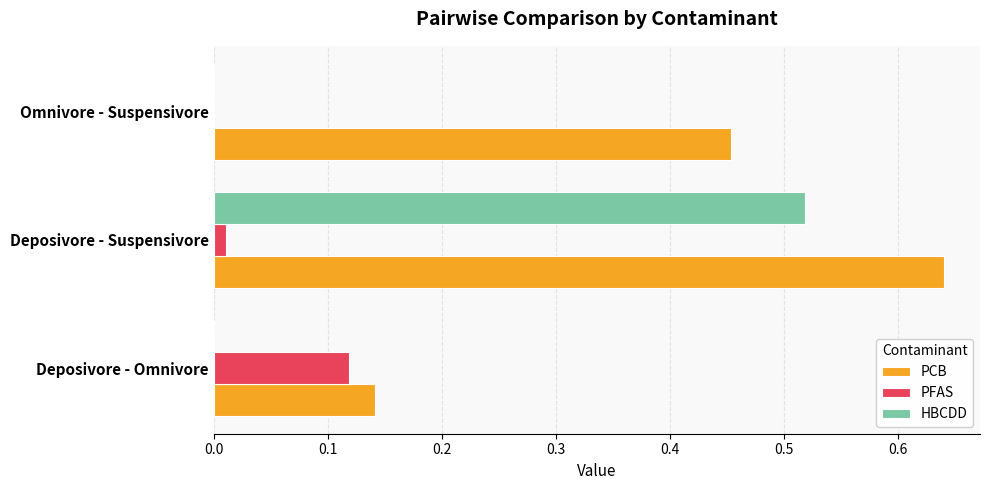

Is it true that PCB equals 0.8 at Omnivore - Suspensivore?

False